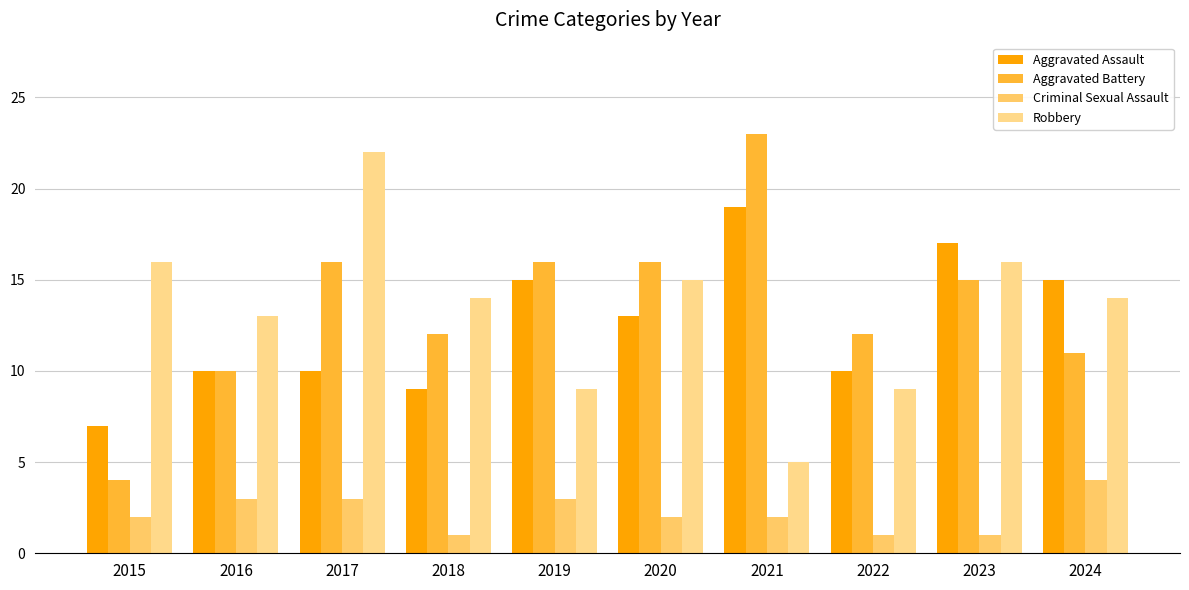

The Criminal Sexual Assault series shows 4 at 2017. True or false?

False